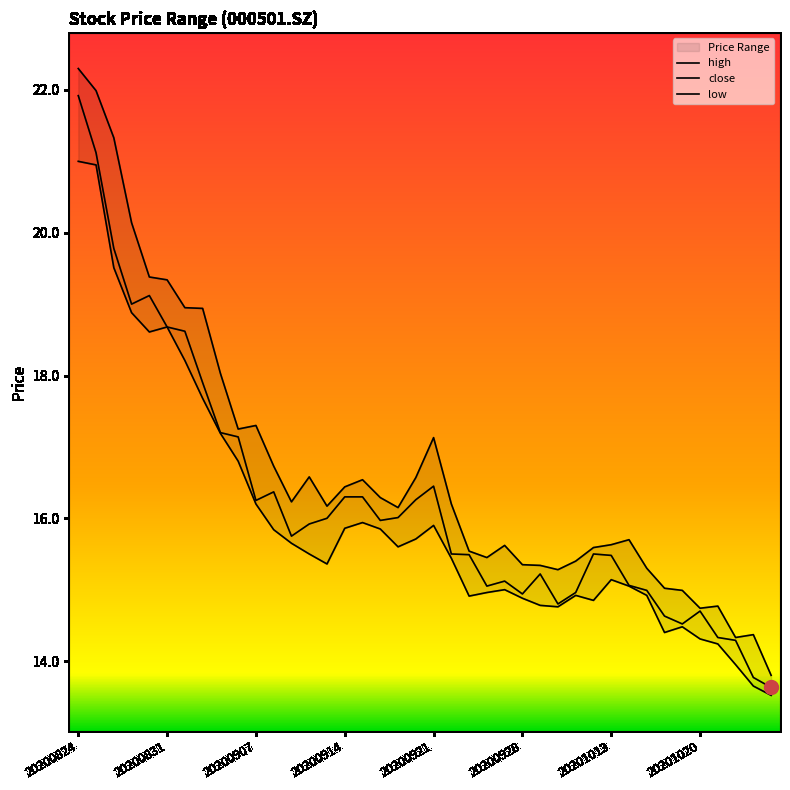

The value of low at 20200902 is 7.3. True or false?

False